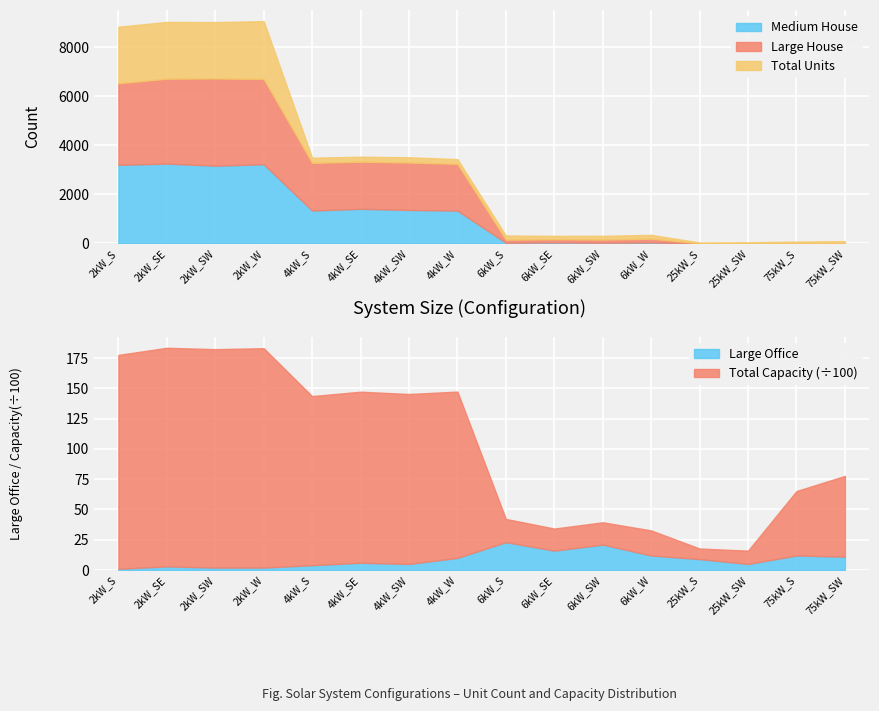

What is the highest value of the Medium House series?

3252